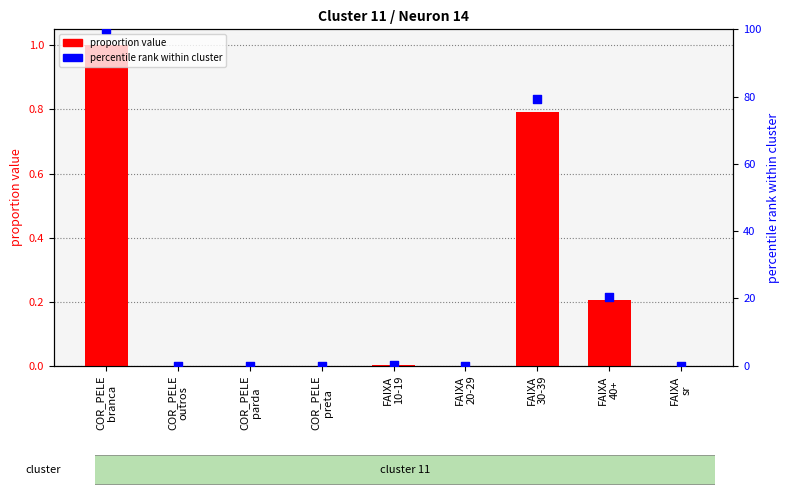

At which category is the sum across all series the highest?

COR_PELE
branca